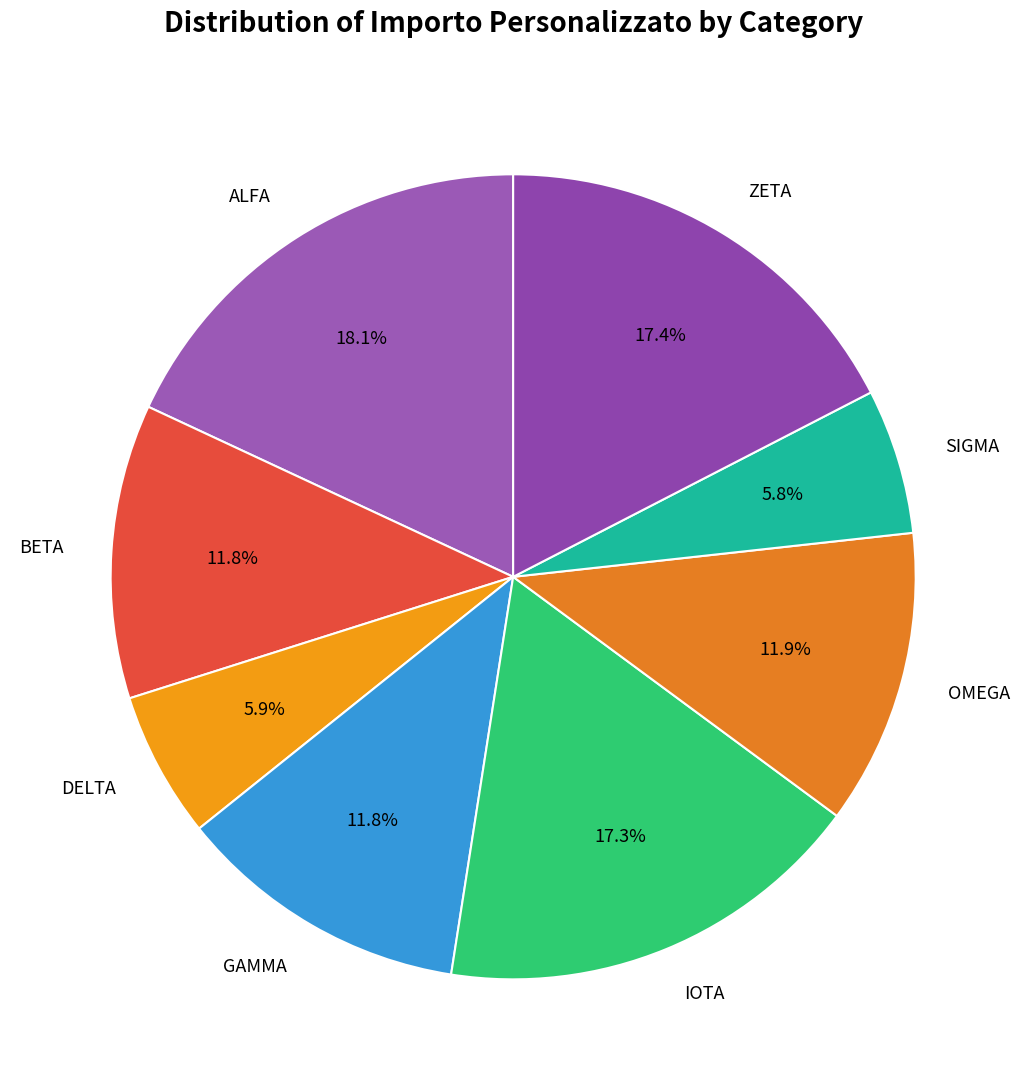

To the nearest percent, what is the combined percentage of DELTA and IOTA?

23%